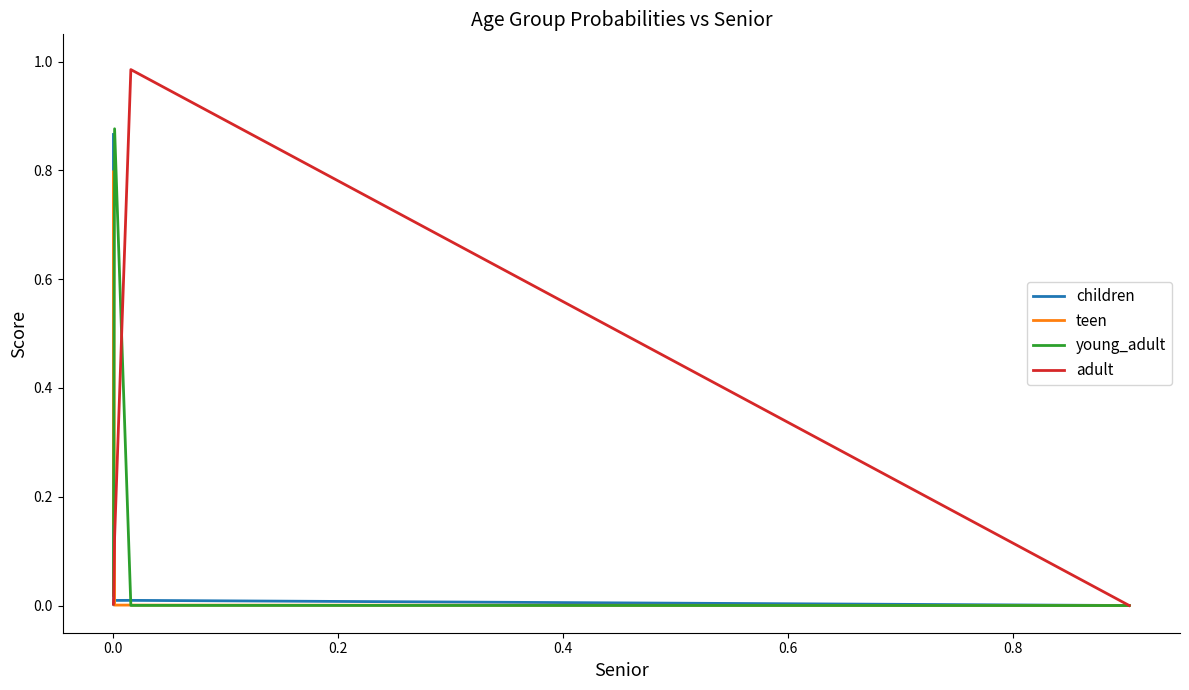

Which series has the widest spread of values?

adult